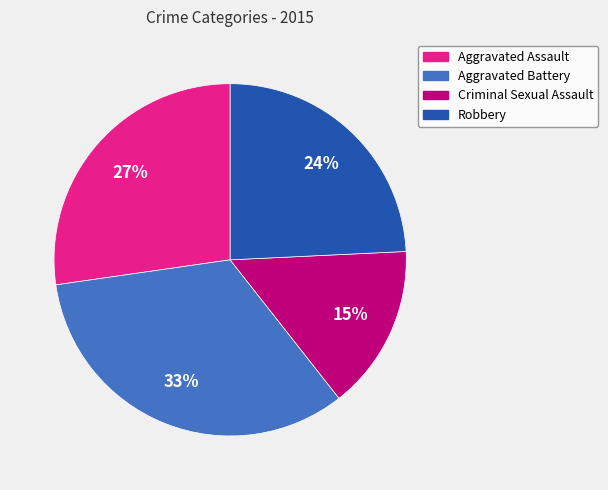

Approximately how many times larger is the value at Robbery compared to Criminal Sexual Assault?

1.6